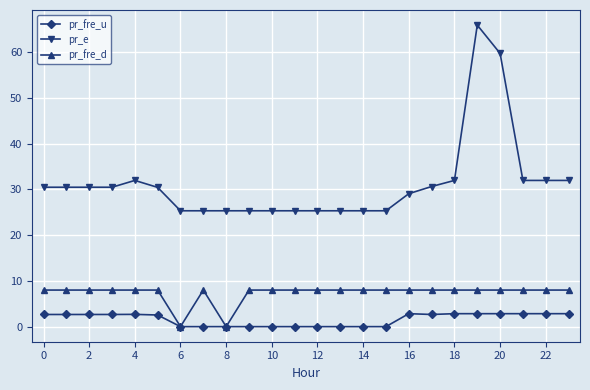

True or false: pr_e has more than 1 points higher than both neighbors.

True